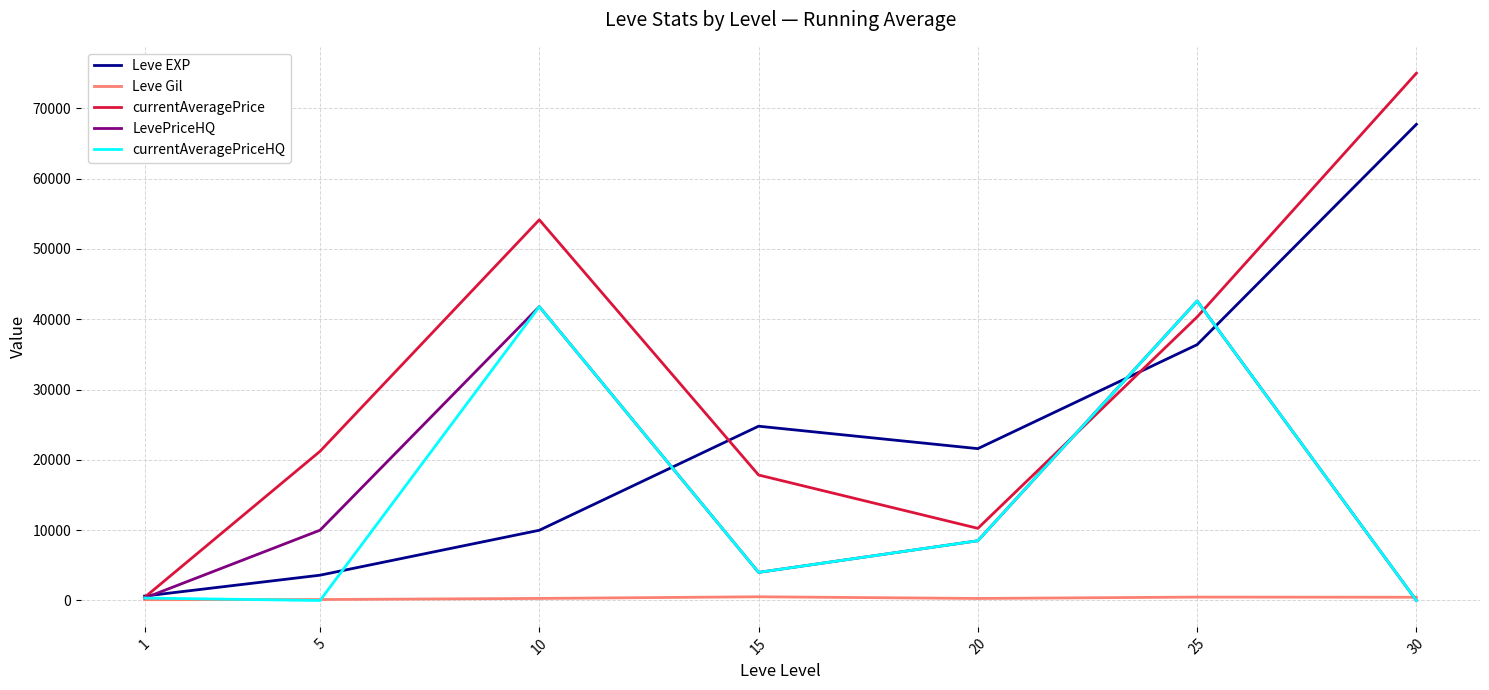

How many positive values does the LevePriceHQ series have?

6